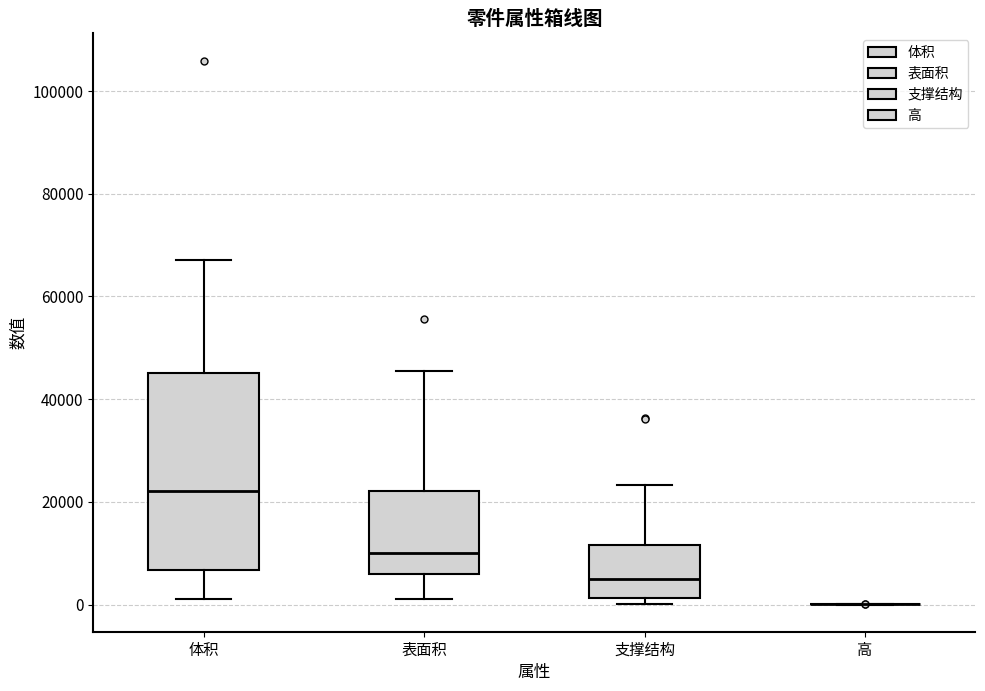

Where is the lower edge of the box for 体积 on the y-axis? The values are not printed on the chart, so give them approximately, as read against the axis.

6000